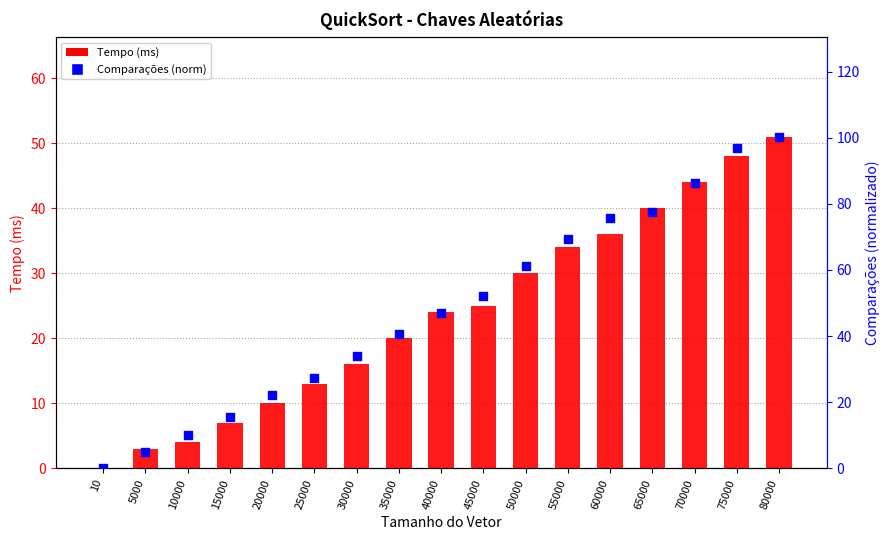

Which series reaches the minimum Y coordinate?

Tempo (ms)